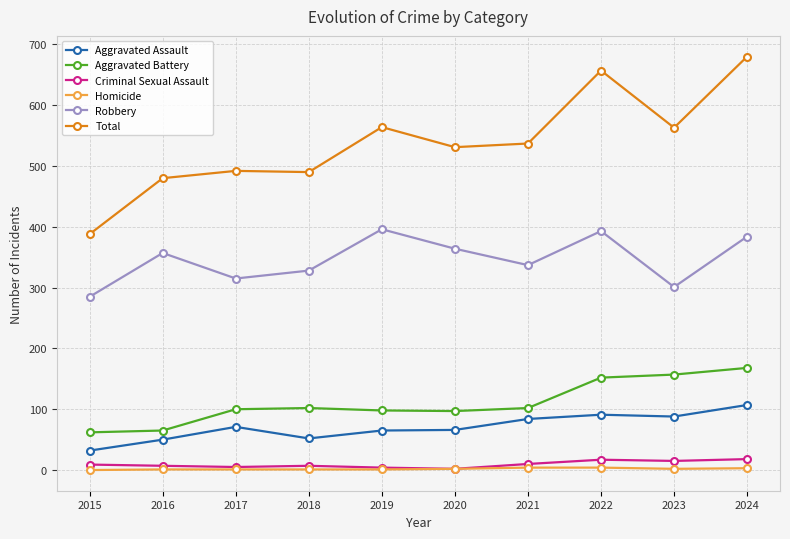

True or false: Total and Criminal Sexual Assault cross at least once.

False